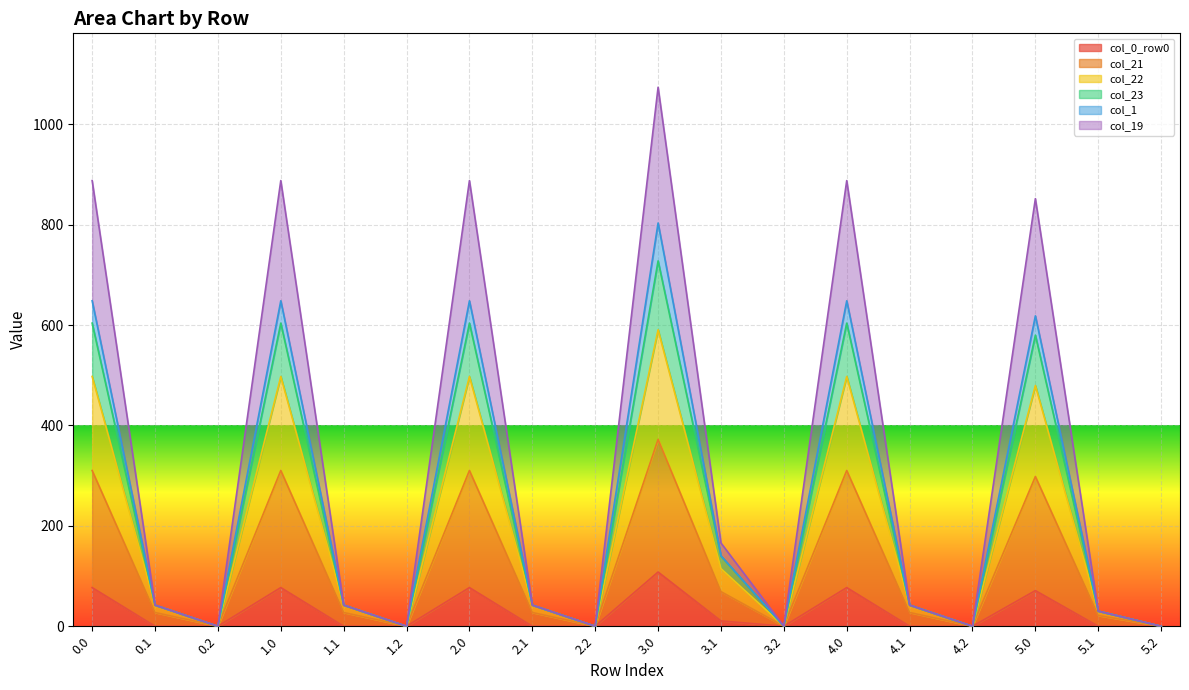

At which category is the sum across all series the highest?

3.0